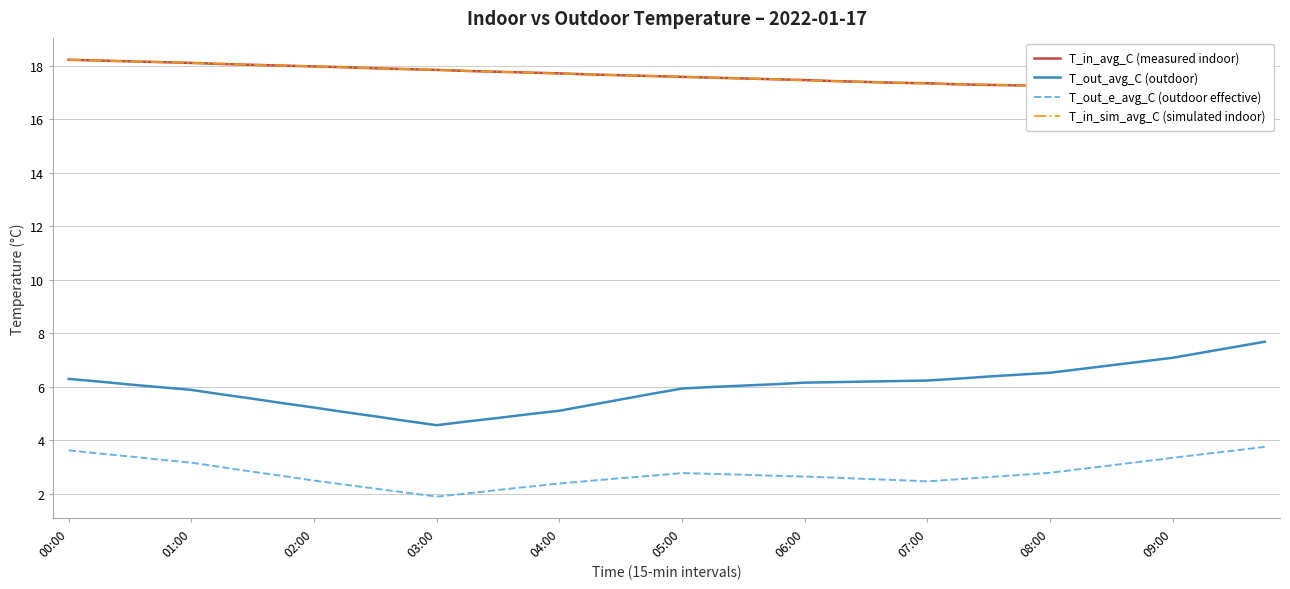

At which label does T_in_avg_C (measured indoor) reach its minimum?

39